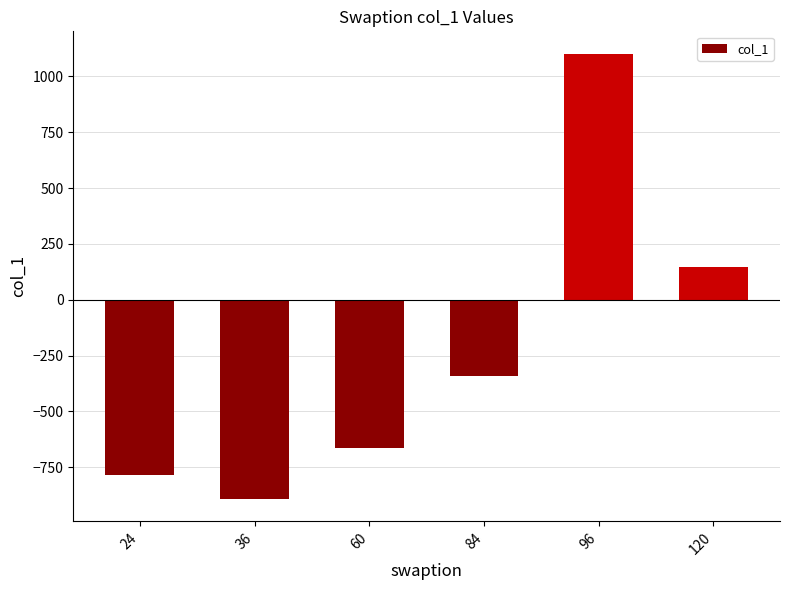

How many bars are there in total?

6